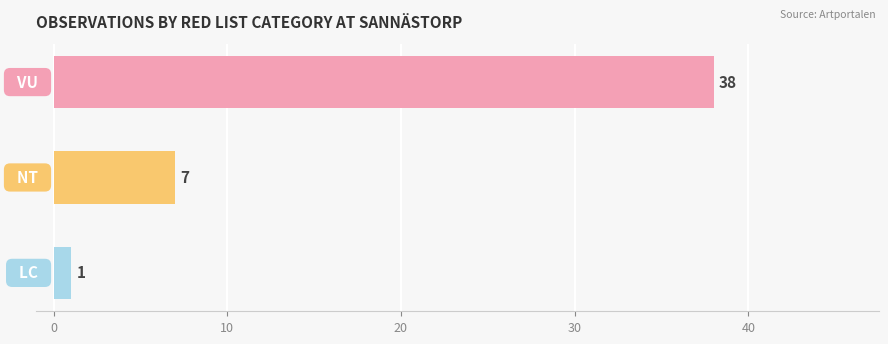

How many values are between 1 and 38?

3